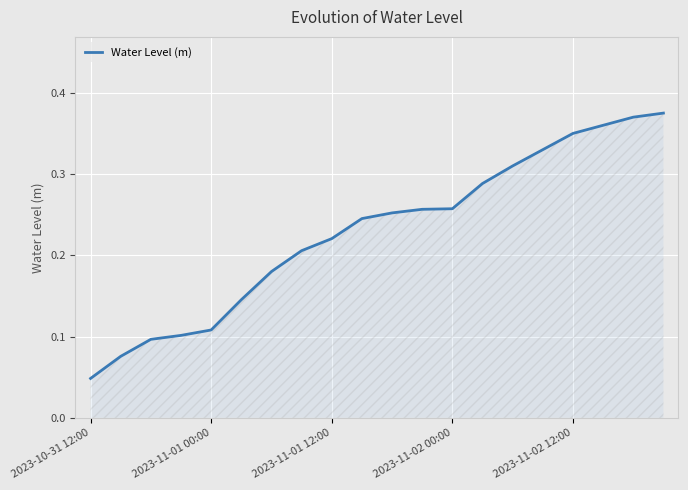

True or false: there are more than 1 points higher than both neighbors.

False